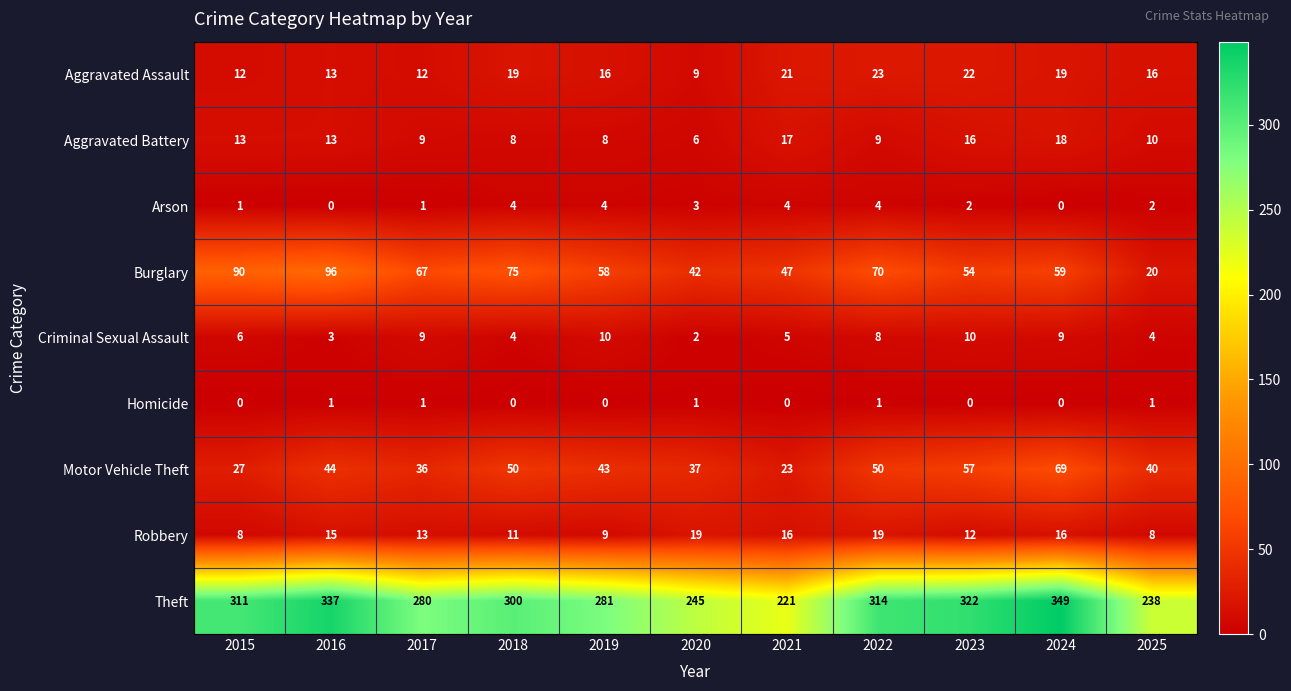

What is the difference between the Theft values at 2025 and 2020?

7